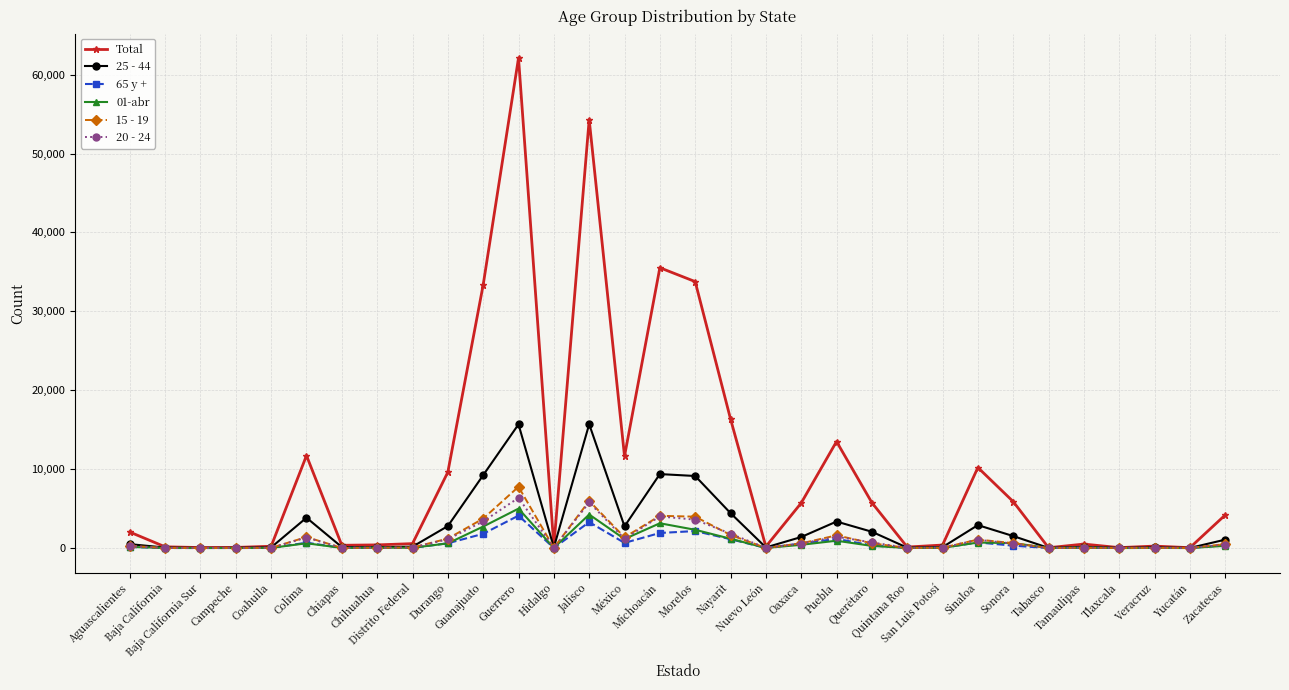

What is the highest value of the 15 - 19 series?

7764